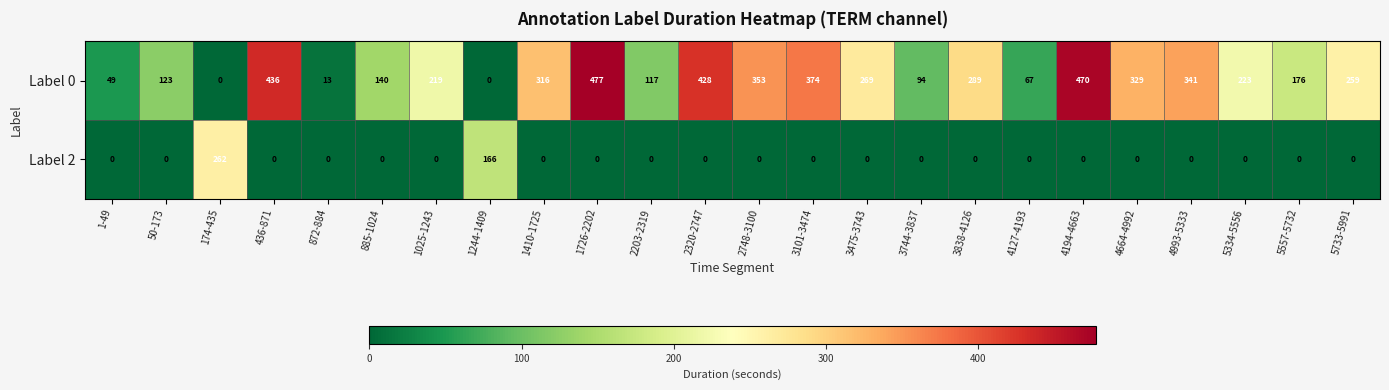

Is it true that Label 2 equals 0 at 5557-5732?

True